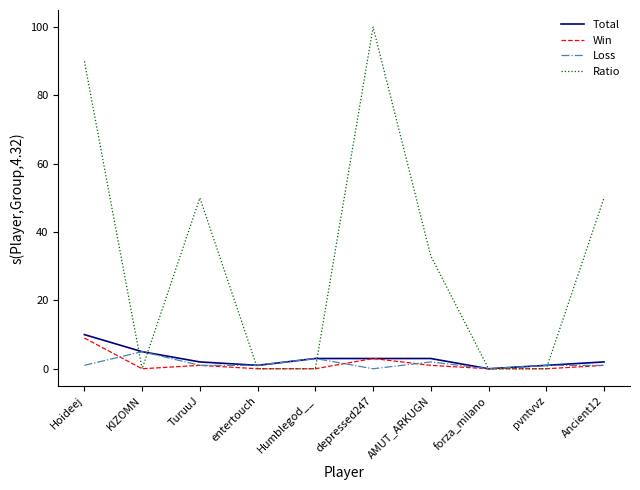

How many interior local peaks does the Ratio series have?

2